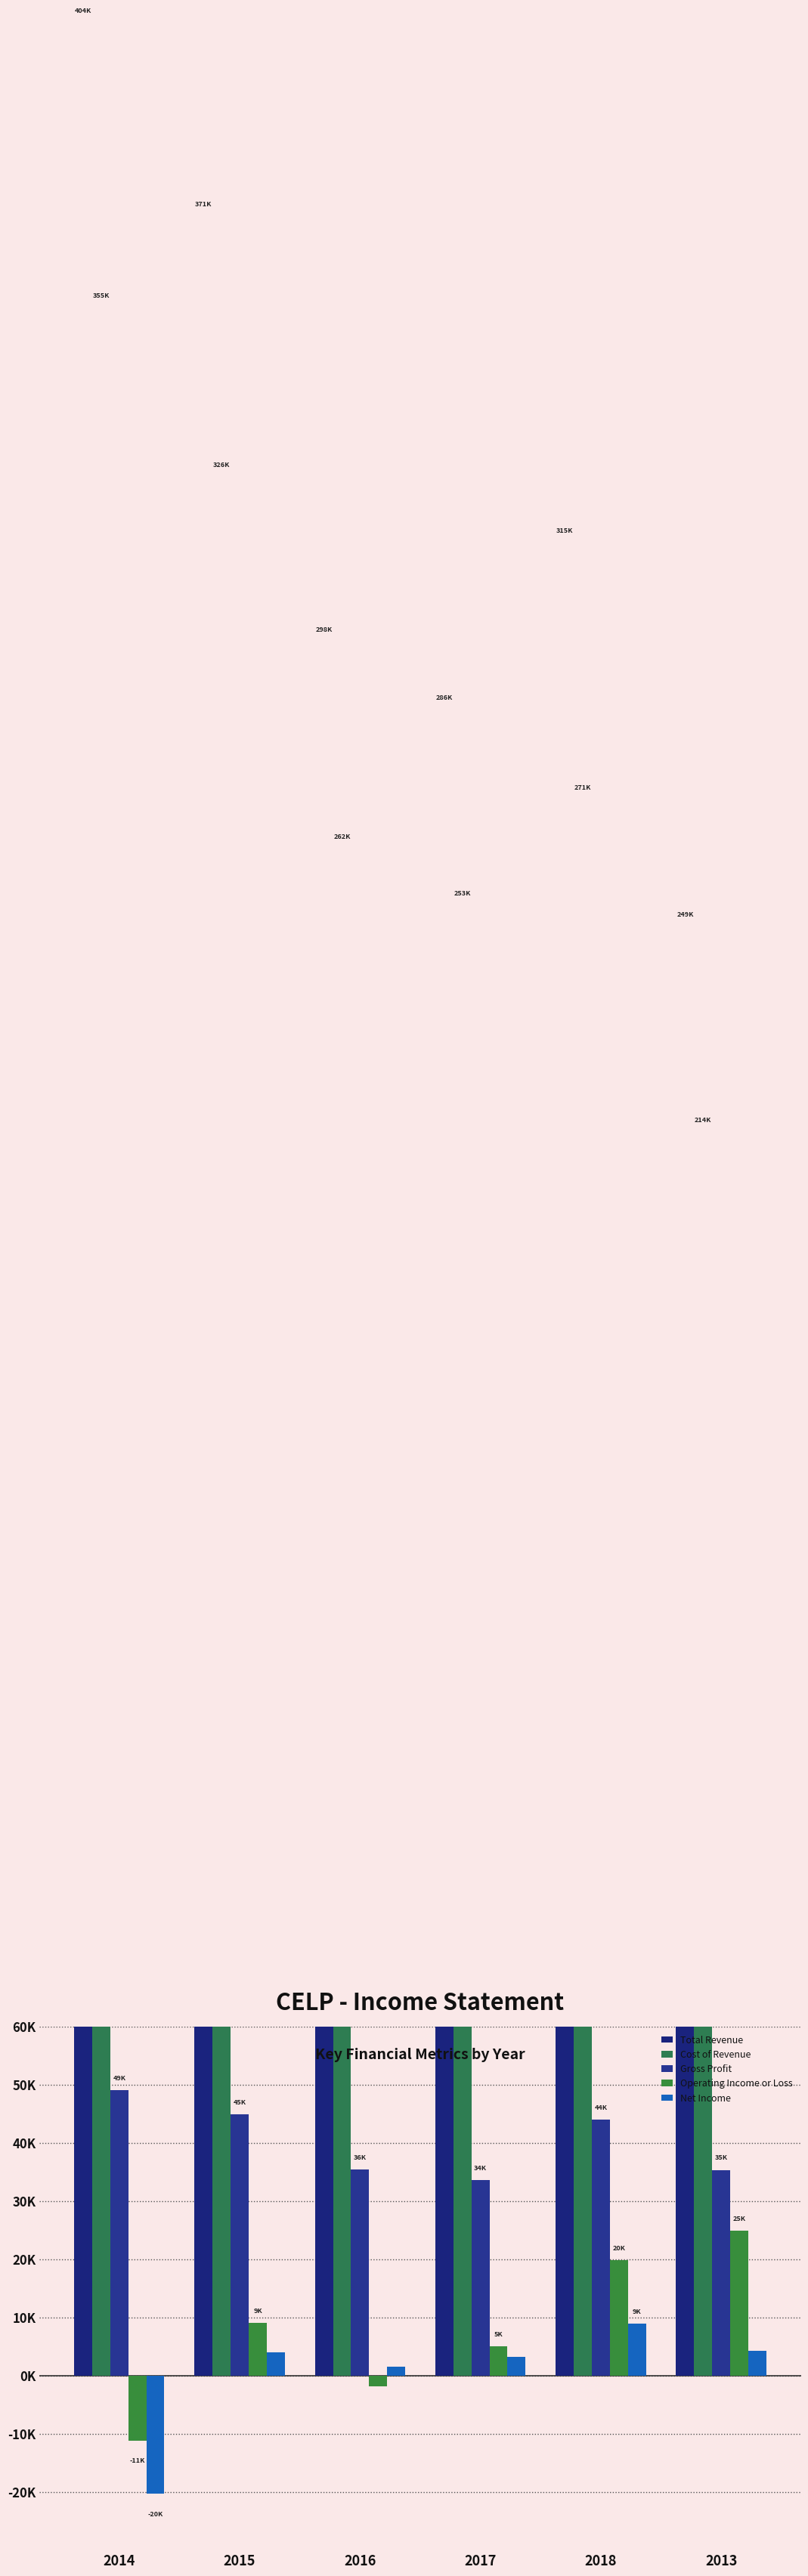

Reading right to left, transcribe all the data shown in this chart.

Total Revenue: 249100	315000	286300	298000	371200	404400
Cost of Revenue: 213700	270900	252700	262500	326300	355400
Gross Profit: 35400	44000	33600	35500	44900	49100
Operating Income or Loss: 24900	19900	5100	-1800	9100	-11100
Net Income: 4300	9000	3200	1600	4100	-20300